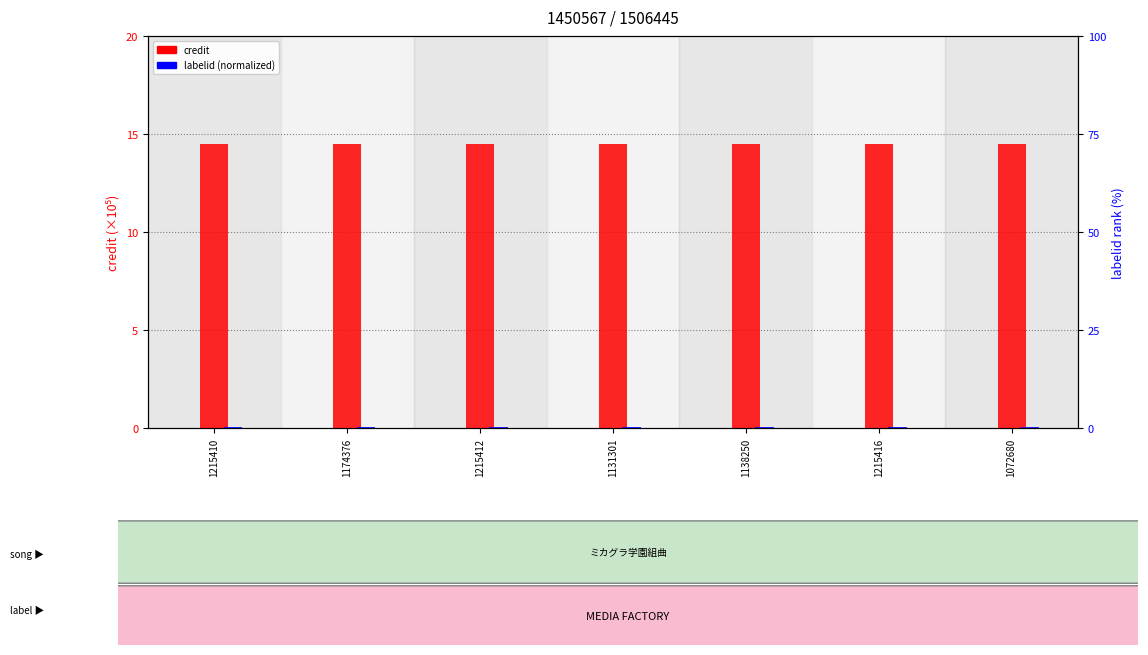

How many groups of bars are there?

7